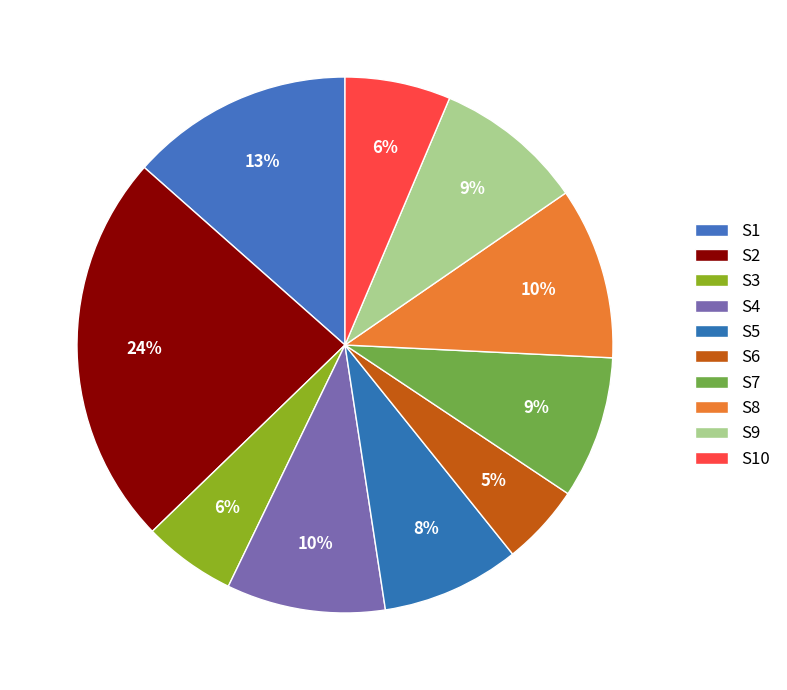

To the nearest percent, what portion does S7 represent?

9%